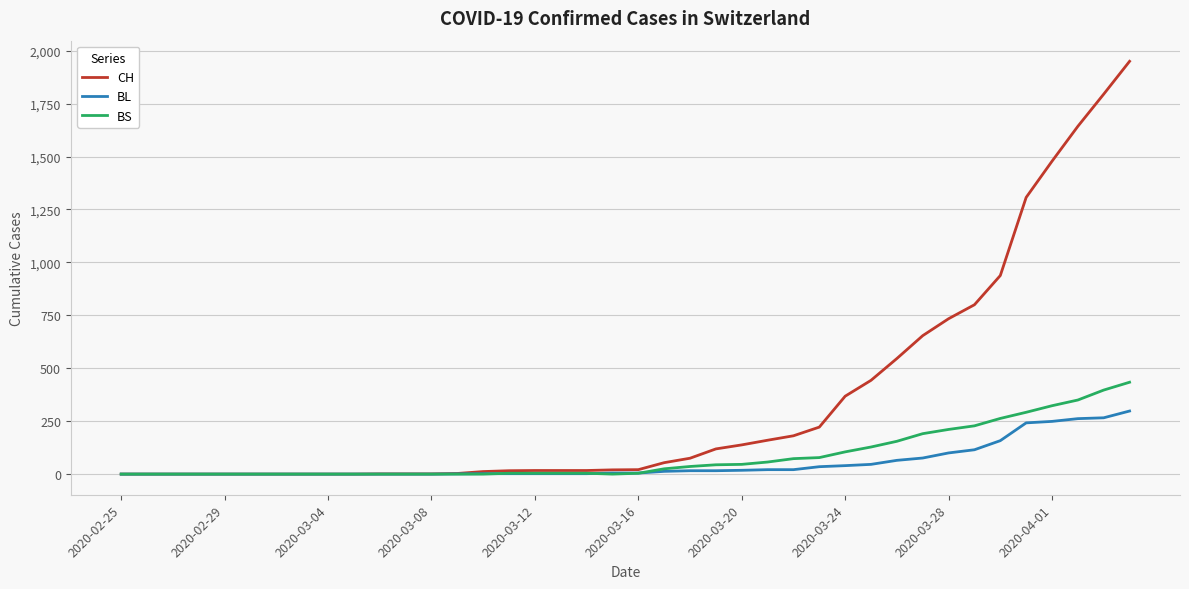

Which series has the widest spread of values?

CH